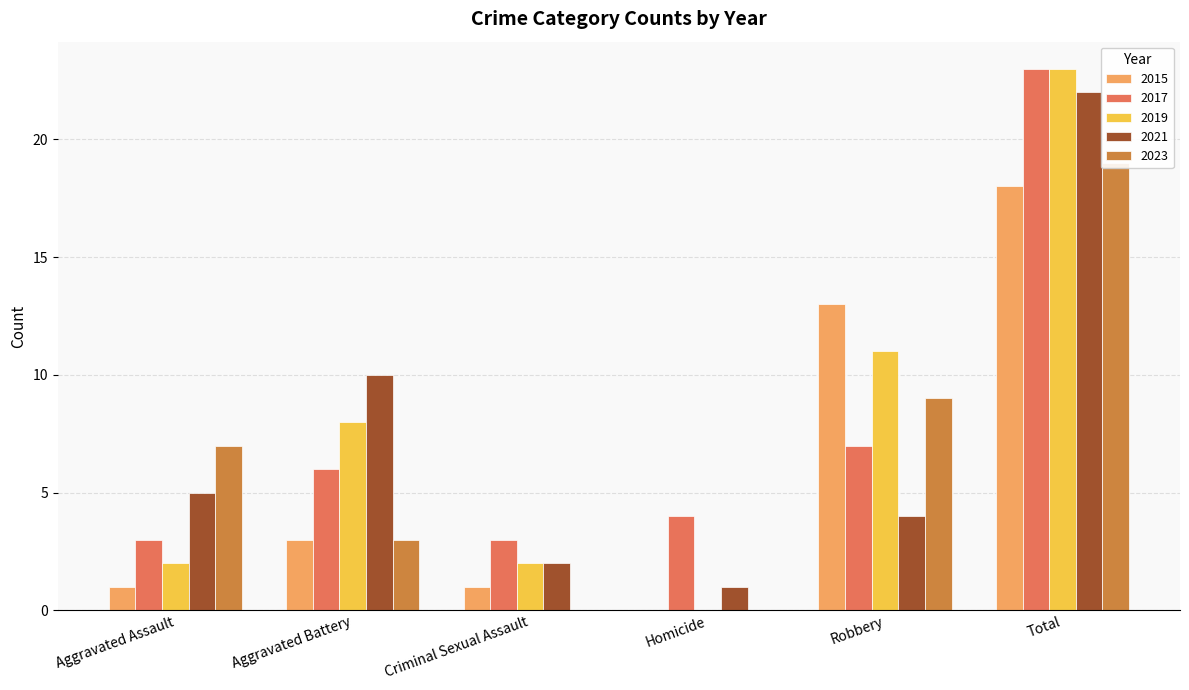

Reading left to right, extract all data points from this chart.

2015: Aggravated Assault=1	Aggravated Battery=3	Criminal Sexual Assault=1	Homicide=0	Robbery=13	Total=18
2017: Aggravated Assault=3	Aggravated Battery=6	Criminal Sexual Assault=3	Homicide=4	Robbery=7	Total=23
2019: Aggravated Assault=2	Aggravated Battery=8	Criminal Sexual Assault=2	Homicide=0	Robbery=11	Total=23
2021: Aggravated Assault=5	Aggravated Battery=10	Criminal Sexual Assault=2	Homicide=1	Robbery=4	Total=22
2023: Aggravated Assault=7	Aggravated Battery=3	Criminal Sexual Assault=0	Homicide=0	Robbery=9	Total=19